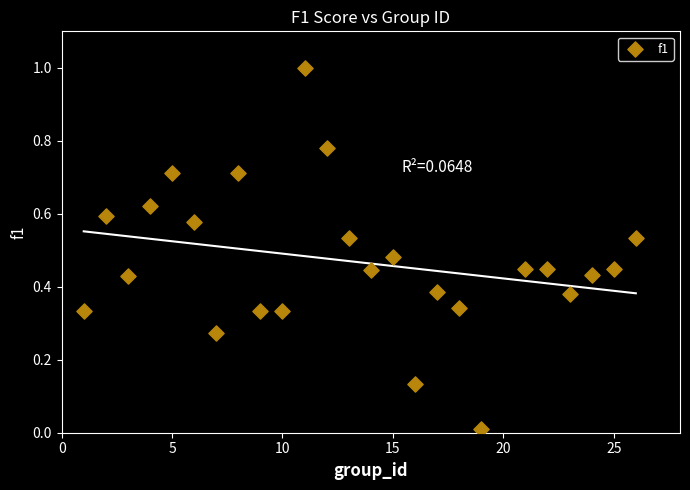

What is the range of Y values (max minus min)?

1.0